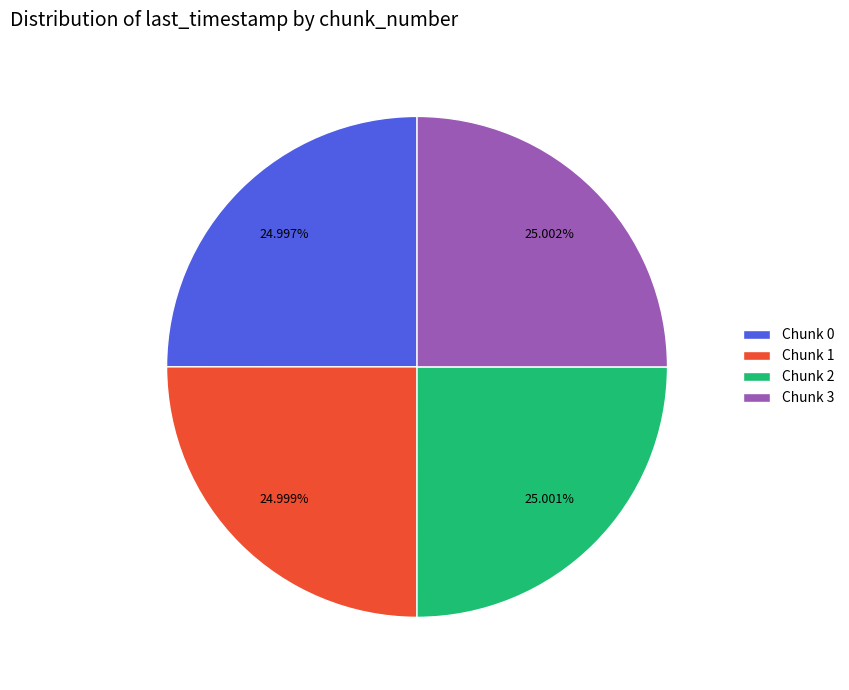

To the nearest percent, what is the average slice percentage?

25%